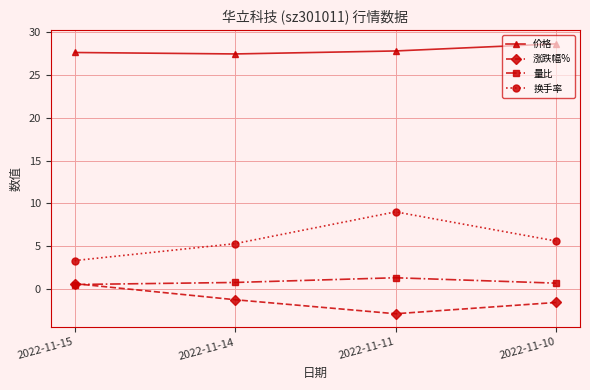

What are all the series names shown in the legend?

价格, 涨跌幅%, 量比, 换手率